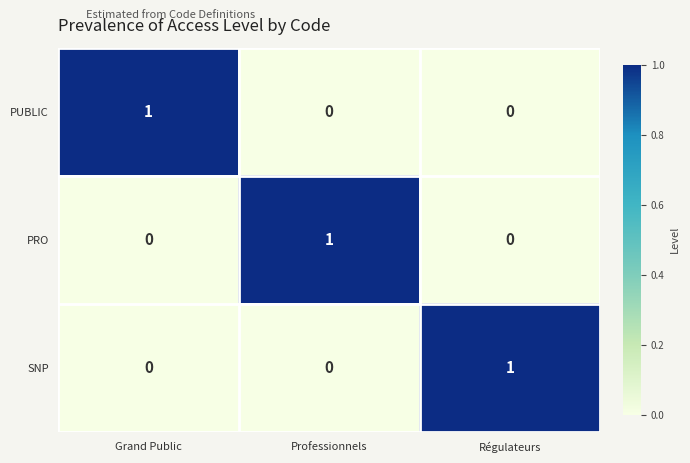

What is the total value across all series at Professionnels?

1